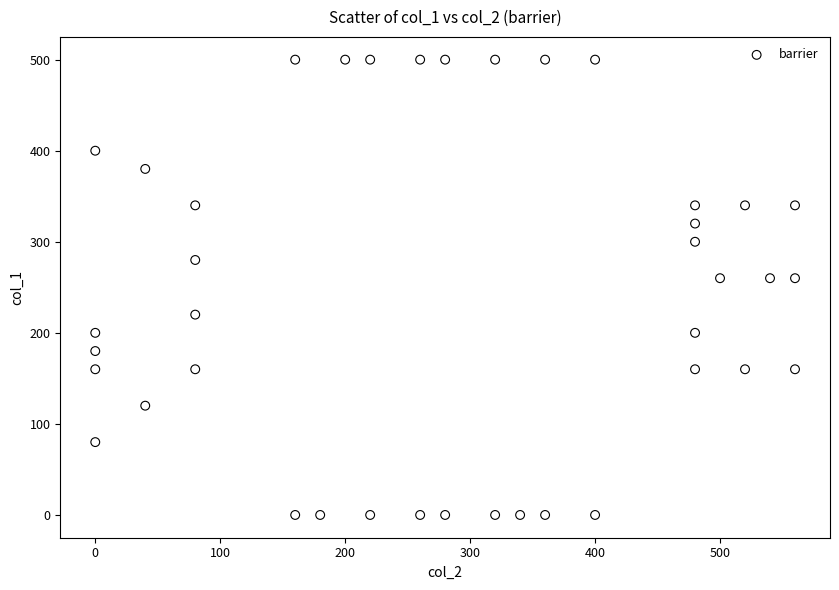

What is the range of X values (max minus min)?

560